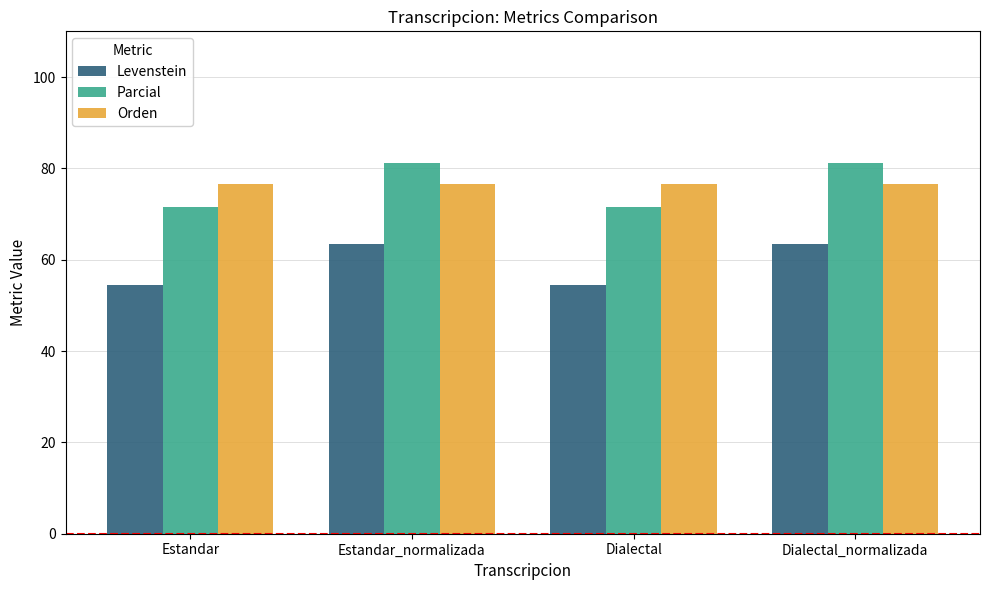

What are all the series names shown in the legend?

Levenstein, Parcial, Orden